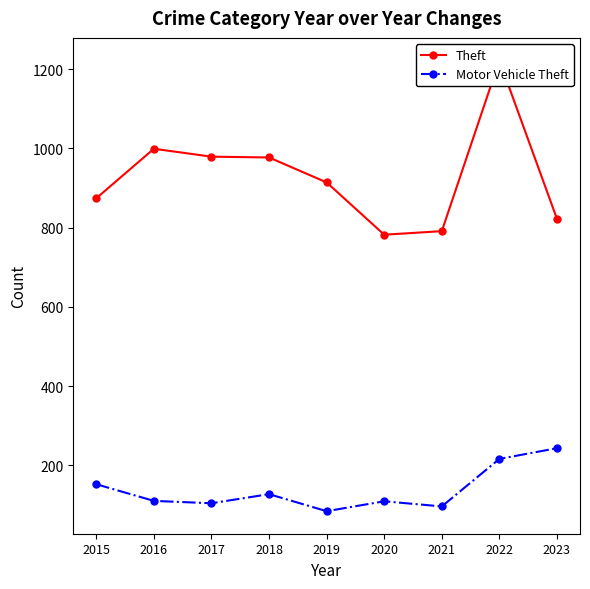

At which category is the sum across all series the highest?

2022